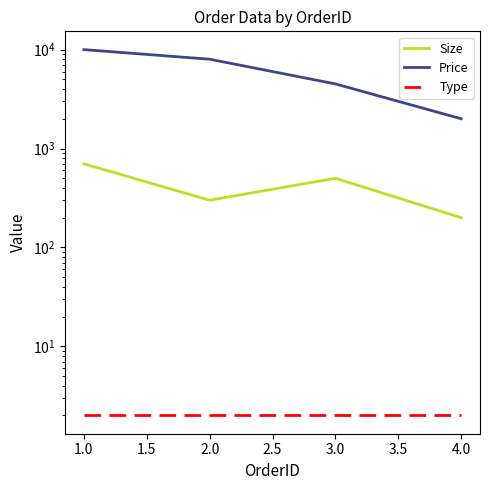

True or false: Type has a value of 3 at 4.0.

False